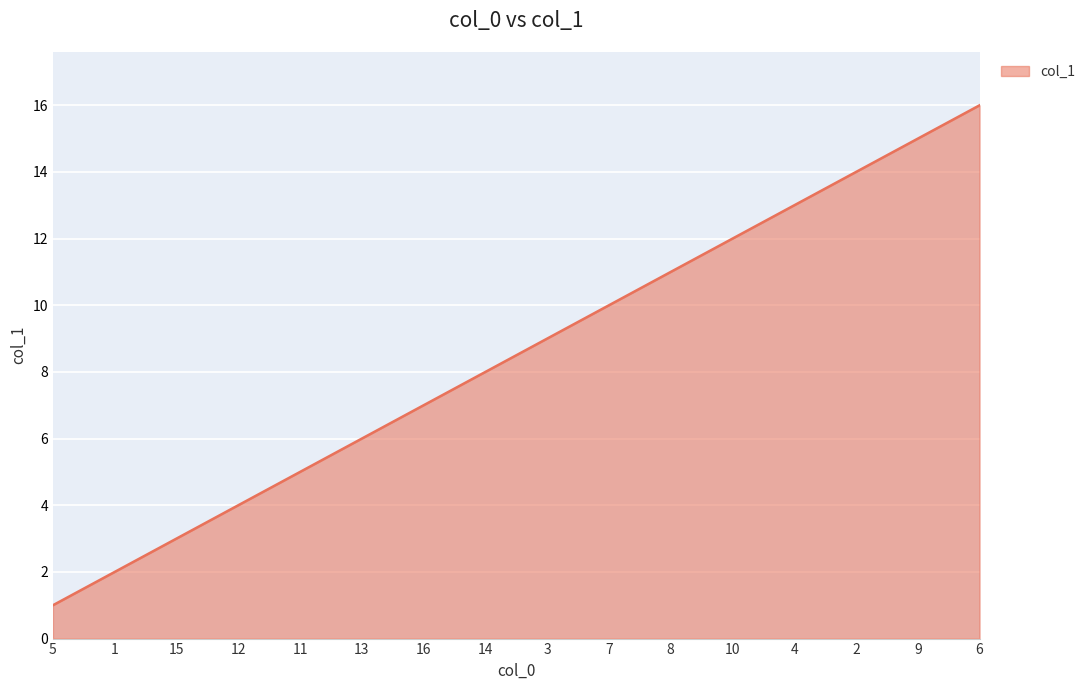

True or false: the data has more than 2 interior local peaks.

False